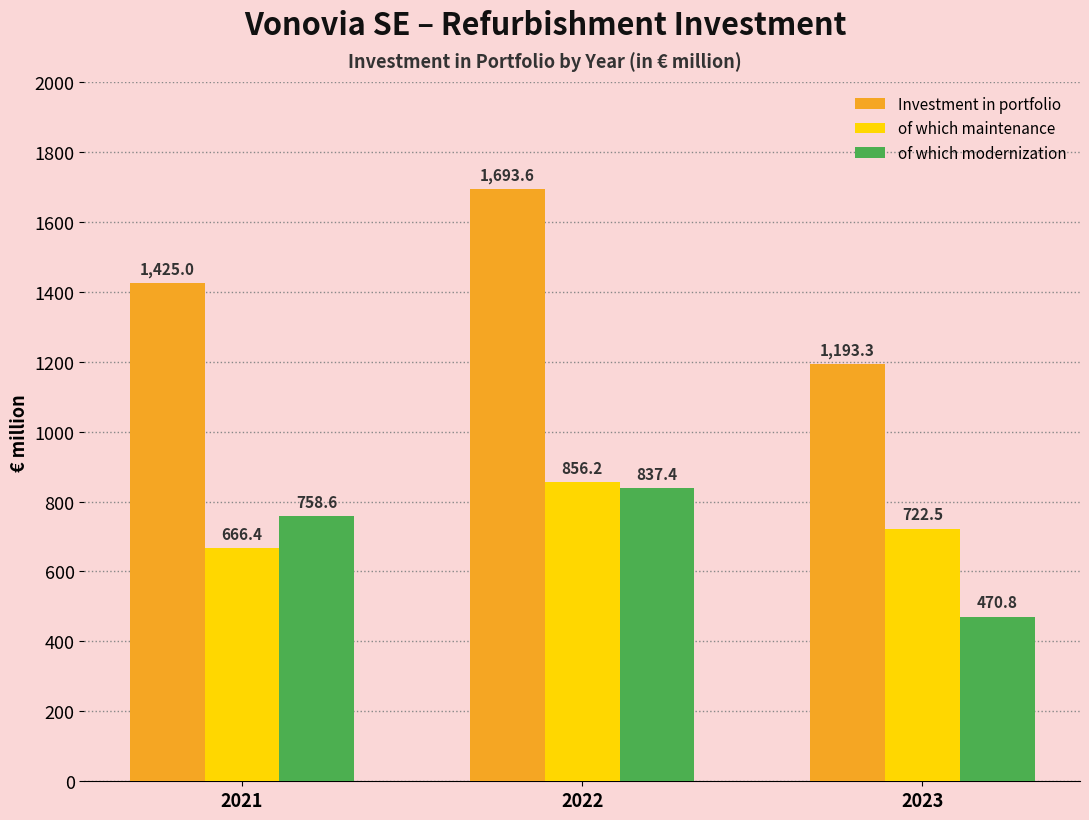

Which series changed the most between 2021 and 2023?

of which modernization